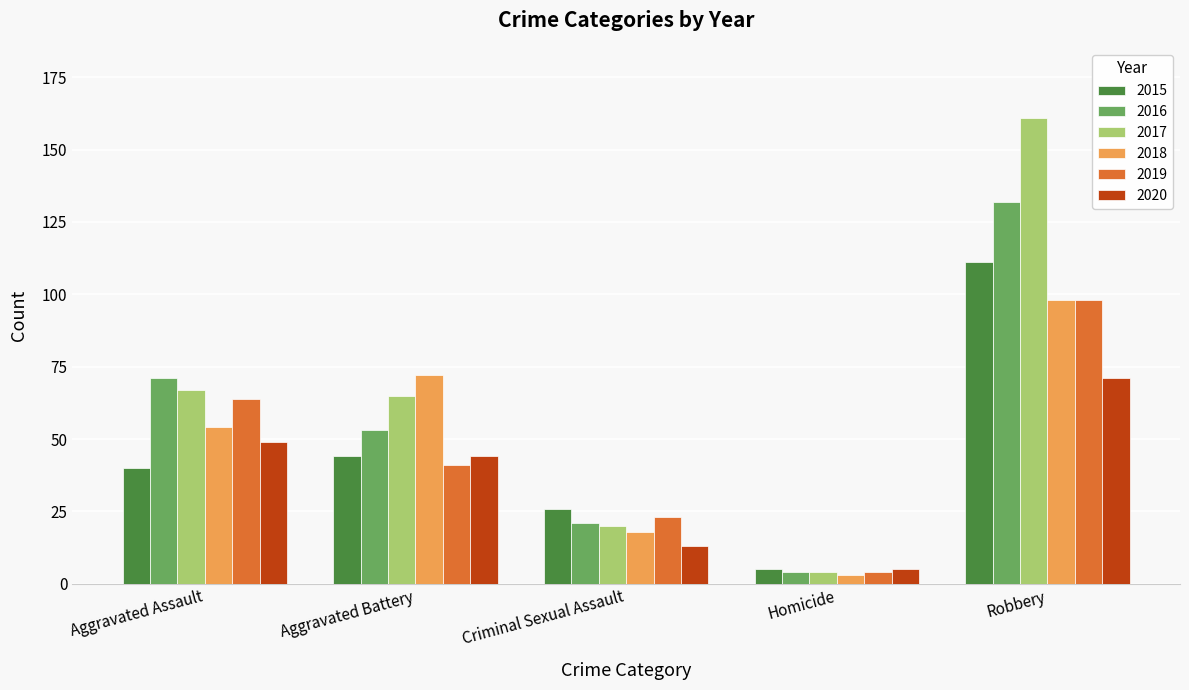

What are all the series names shown in the legend?

2015, 2016, 2017, 2018, 2019, 2020